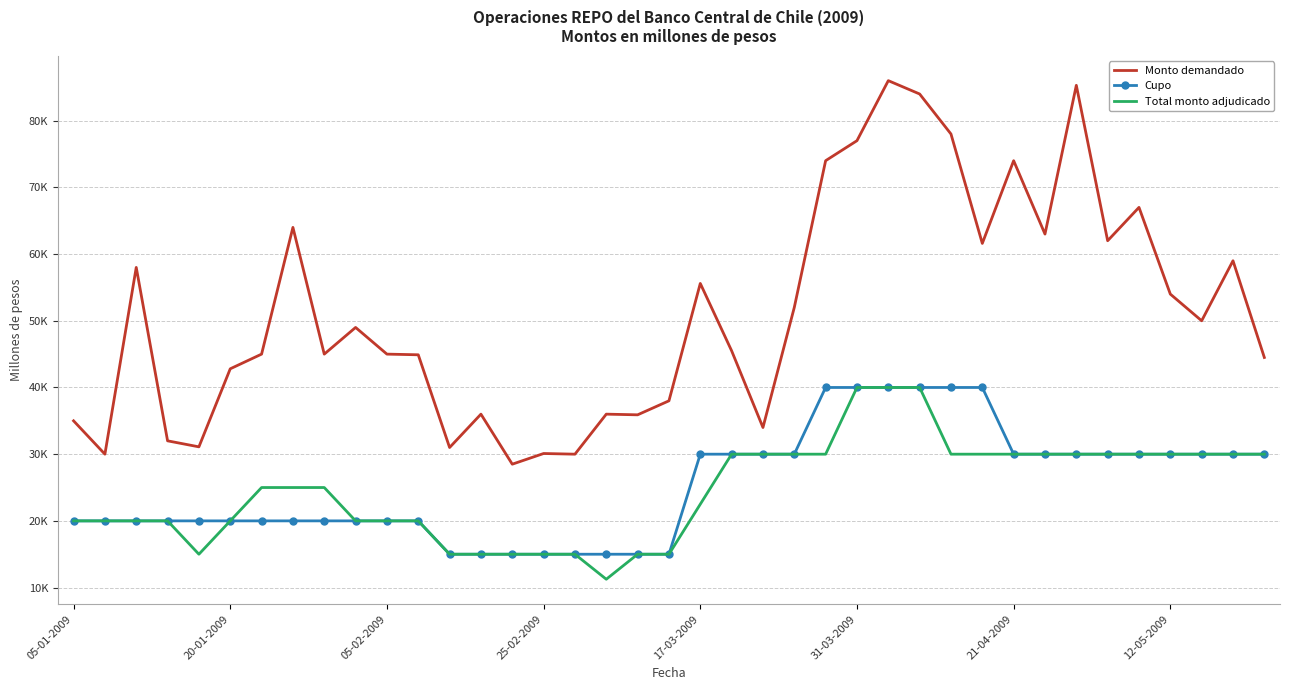

What are all the series names shown in the legend?

Monto demandado, Cupo, Total monto adjudicado